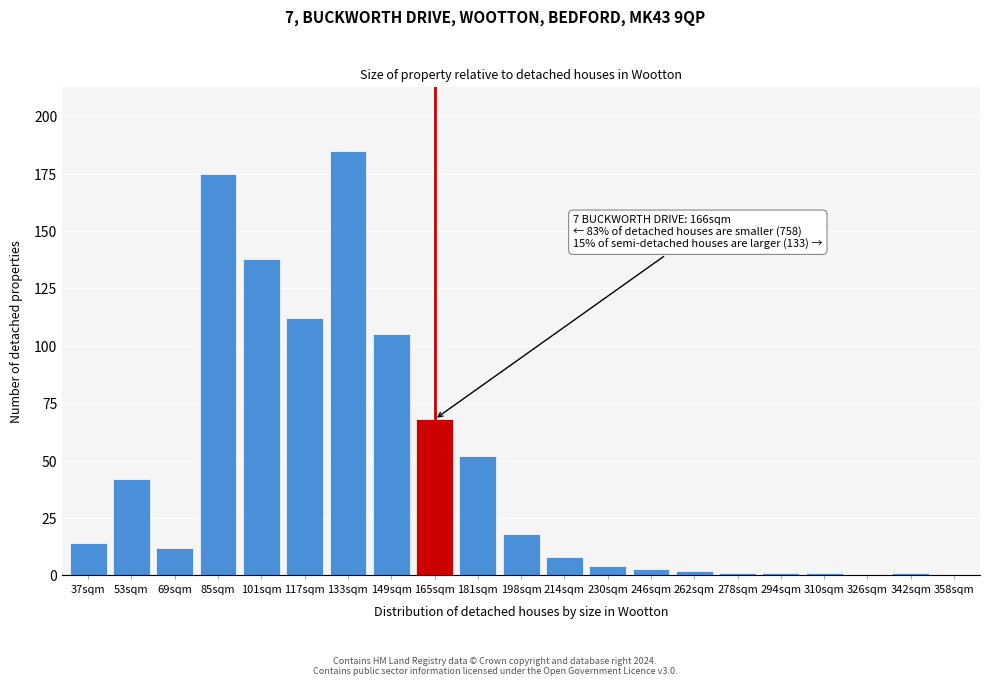

Reading left to right, what are all the values shown in this chart?

37sqm=14	53sqm=42	69sqm=12	85sqm=175	101sqm=138	117sqm=112	133sqm=185	149sqm=105	165sqm=68	181sqm=52	198sqm=18	214sqm=8	230sqm=4	246sqm=3	262sqm=2	278sqm=1	294sqm=1	310sqm=1	326sqm=0	342sqm=1	358sqm=0